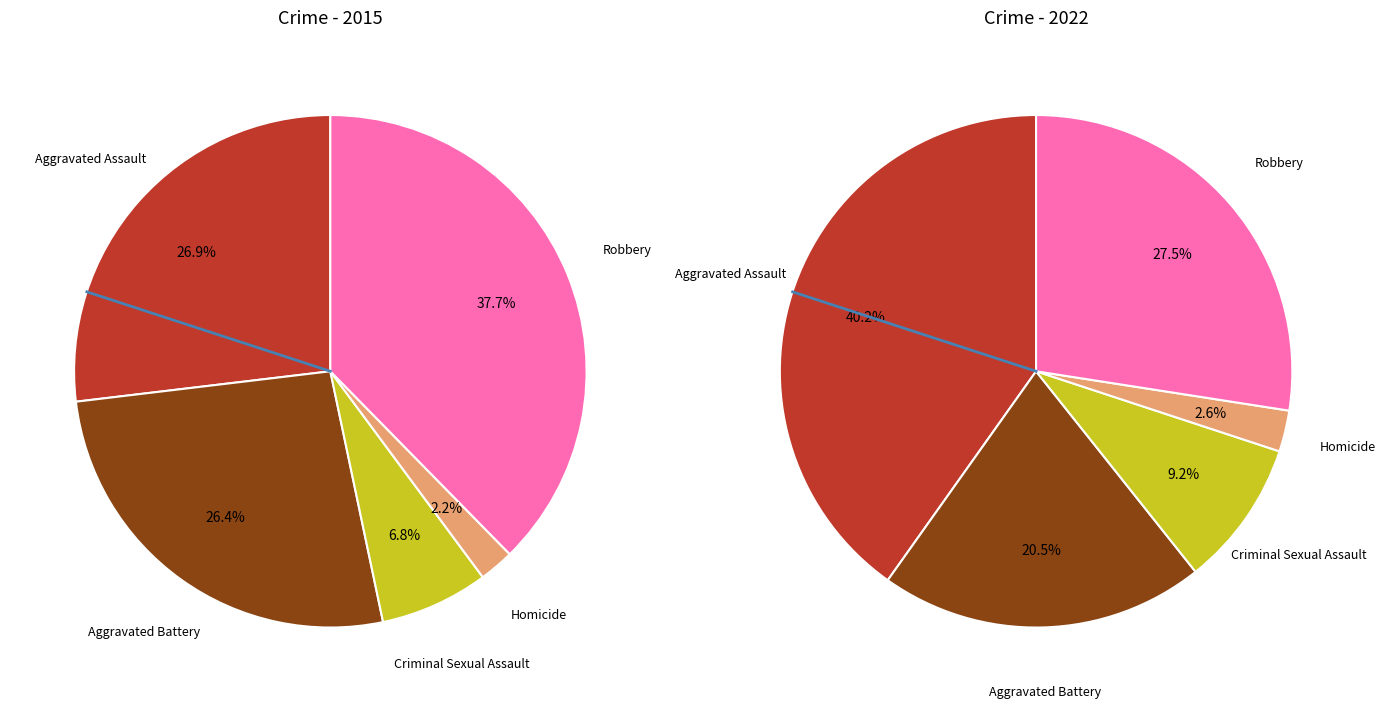

Count the number of slices in the pie.

5